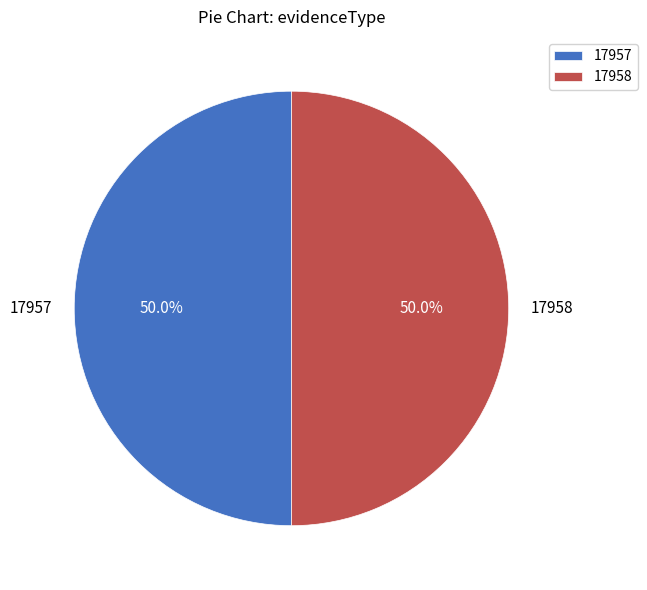

What is the ratio of the value at 17958 to the value at 17957?

1.0